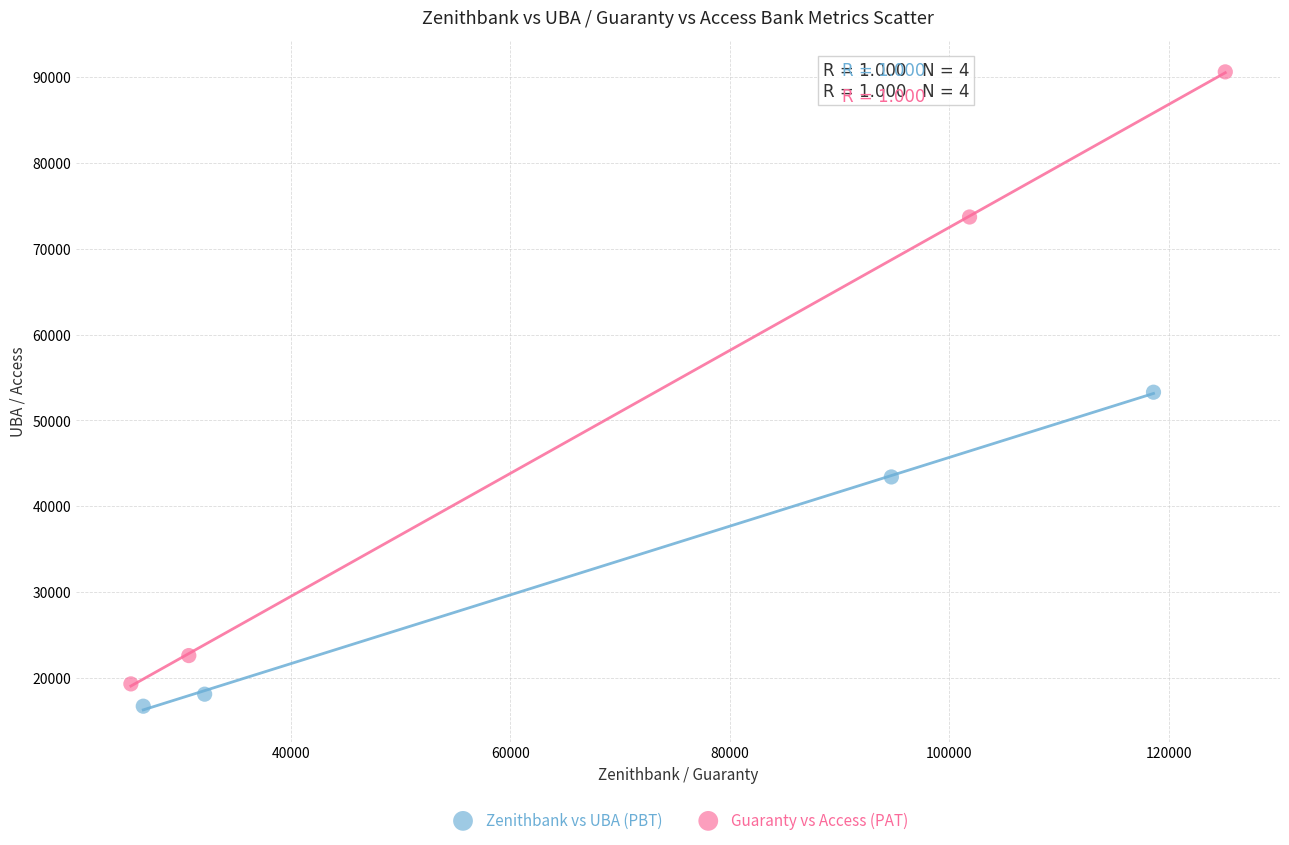

Which series reaches the maximum Y coordinate?

Guaranty vs Access (PAT)